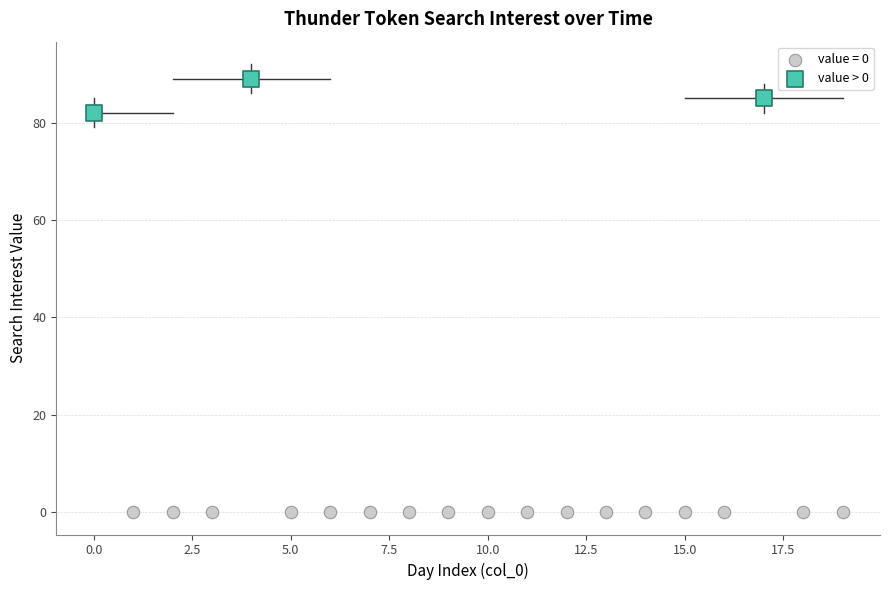

Which series contains the lowest Y value?

value = 0